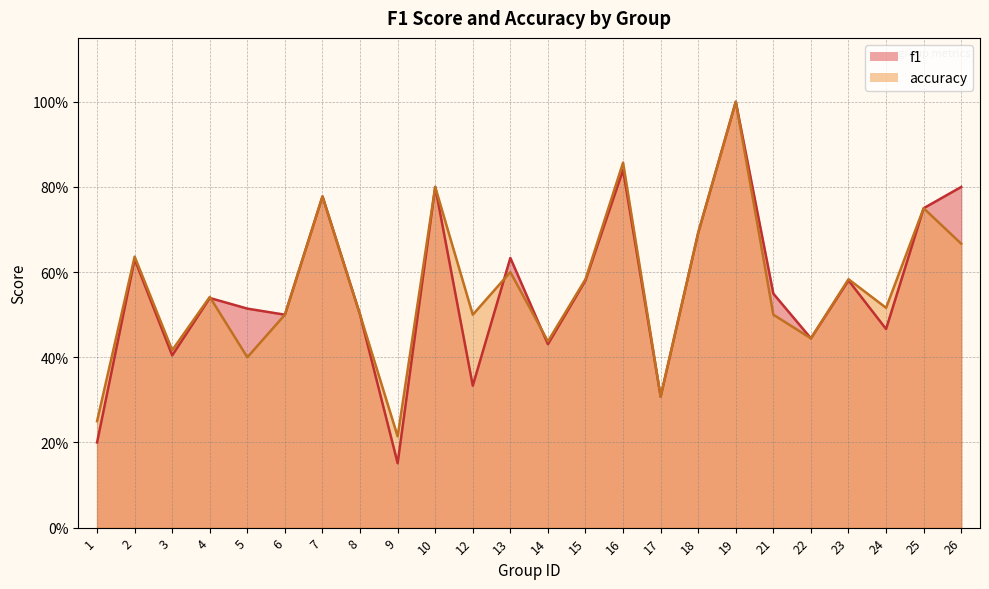

Does the chart have visible grid lines?

Yes